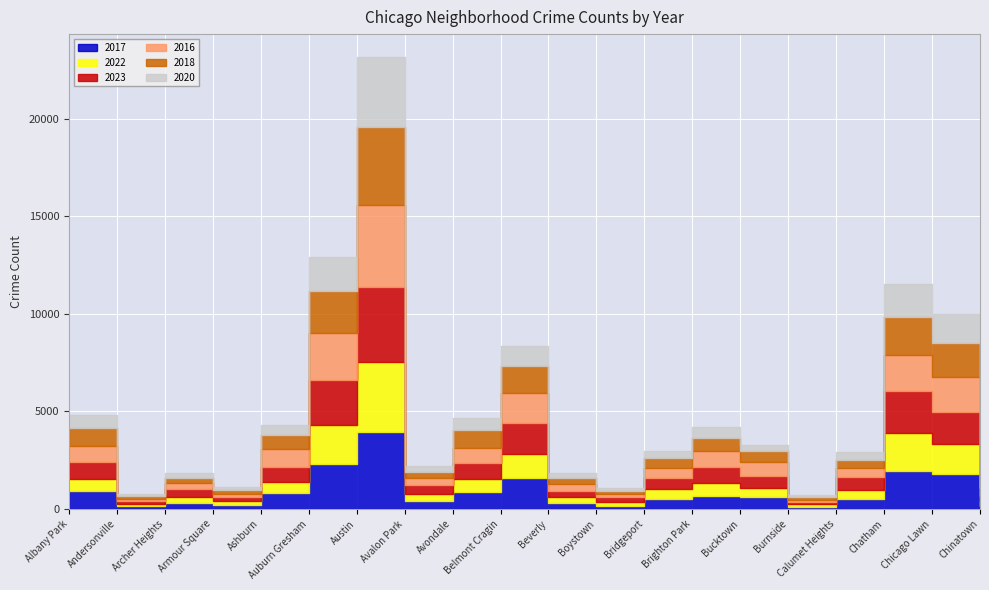

Which has a higher value, Brighton Park or Ashburn?

Ashburn